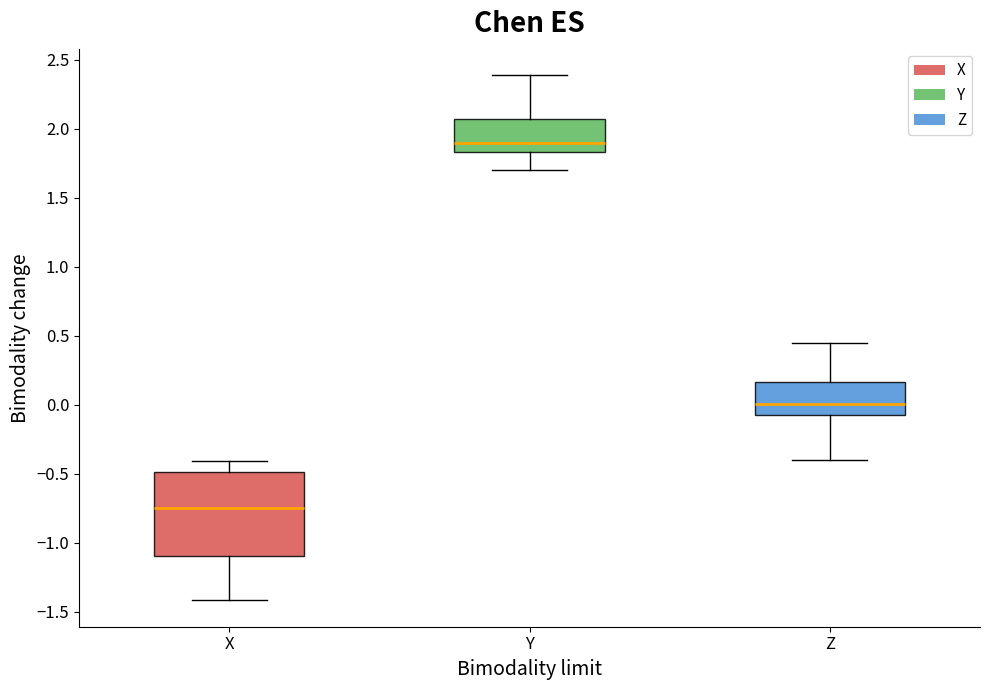

Reading left to right, read every box against the y-axis: the position of its median line, the range the box covers, and the ends of its whiskers. The values are not printed on the chart, so give them approximately, as read against the axis.

X: median -0.75, box -1.10 to -0.50, whiskers -1.40 to -0.40
Y: median 1.90, box 1.85 to 2.05, whiskers 1.70 to 2.40
Z: median 0.00, box -0.10 to 0.15, whiskers -0.40 to 0.45